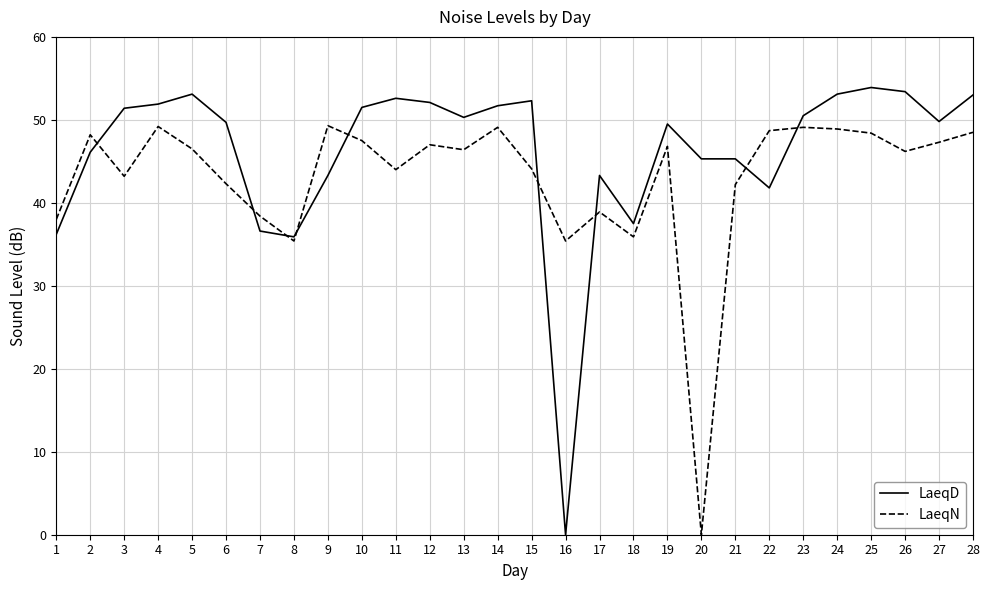

The value of LaeqN at 10 is 47.5. True or false?

True